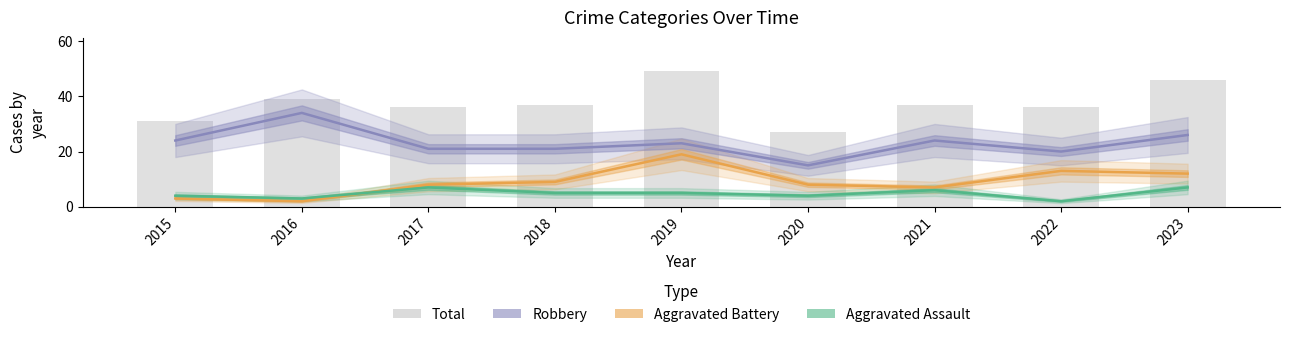

How many values in the Robbery series exceed 23?

4